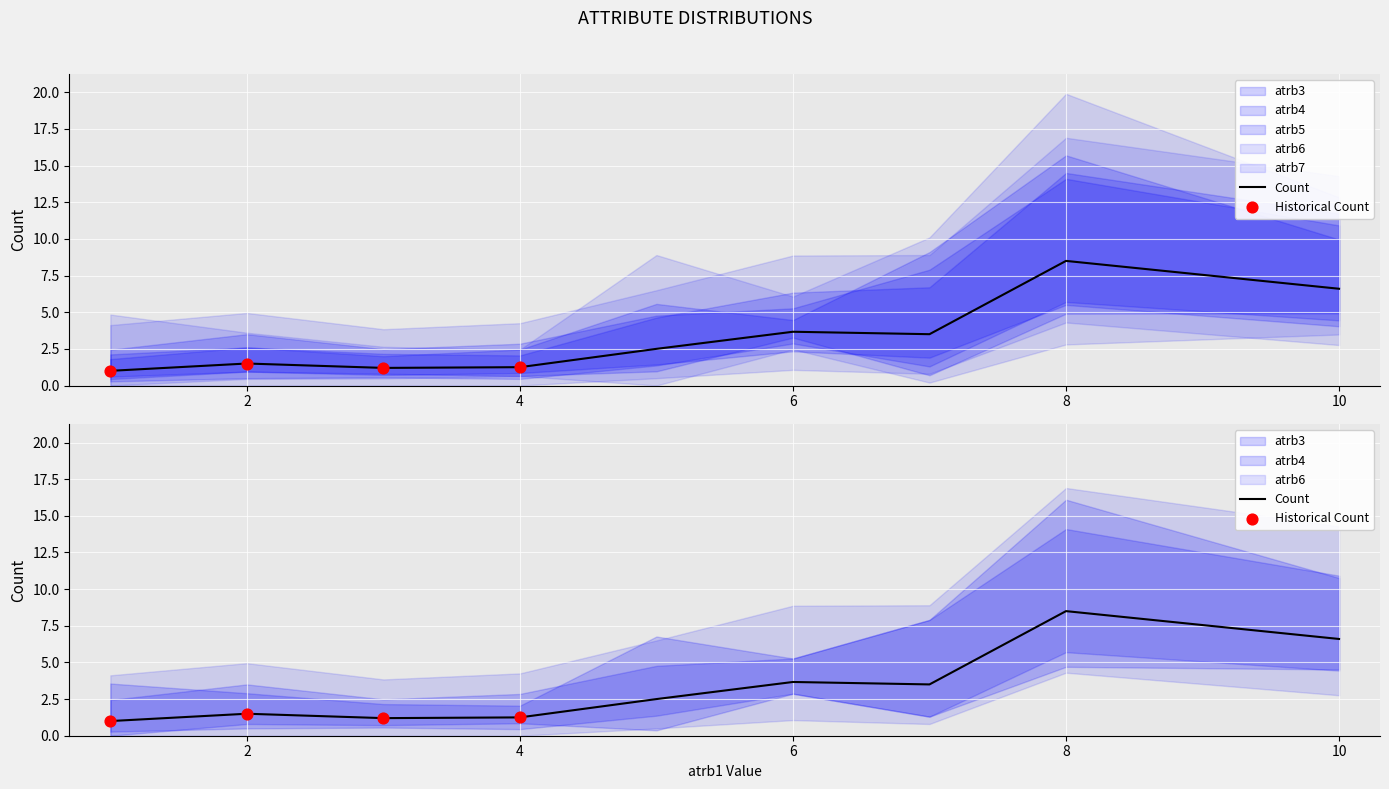

Which series contains the lowest Y value?

atrb4